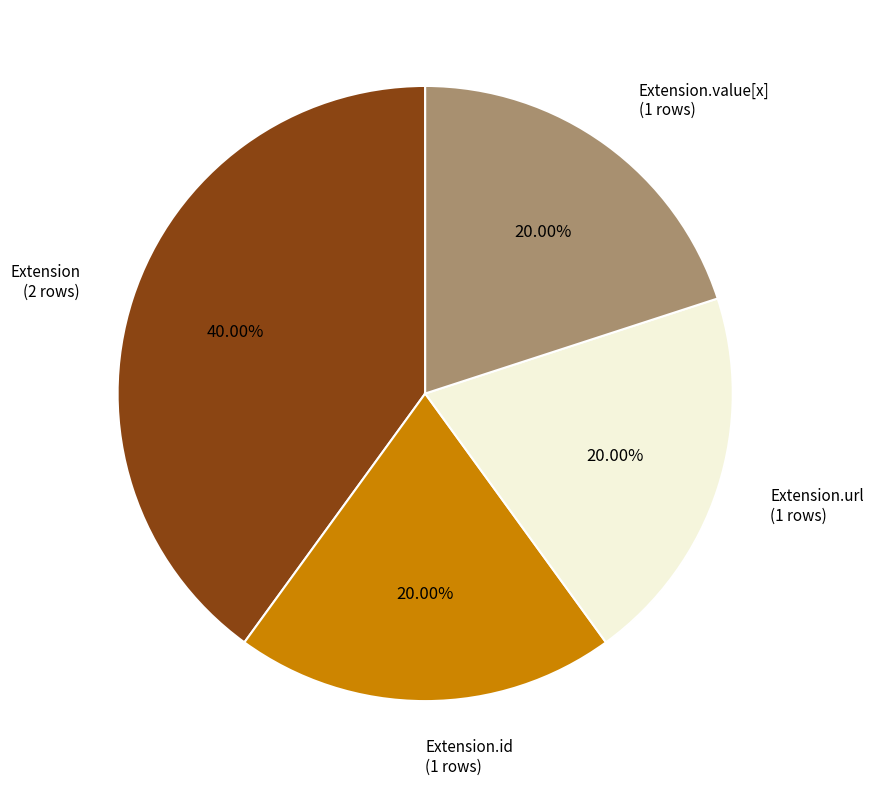

Combined, do Extension.id (1 rows) and Extension (2 rows) account for over 50%?

Yes